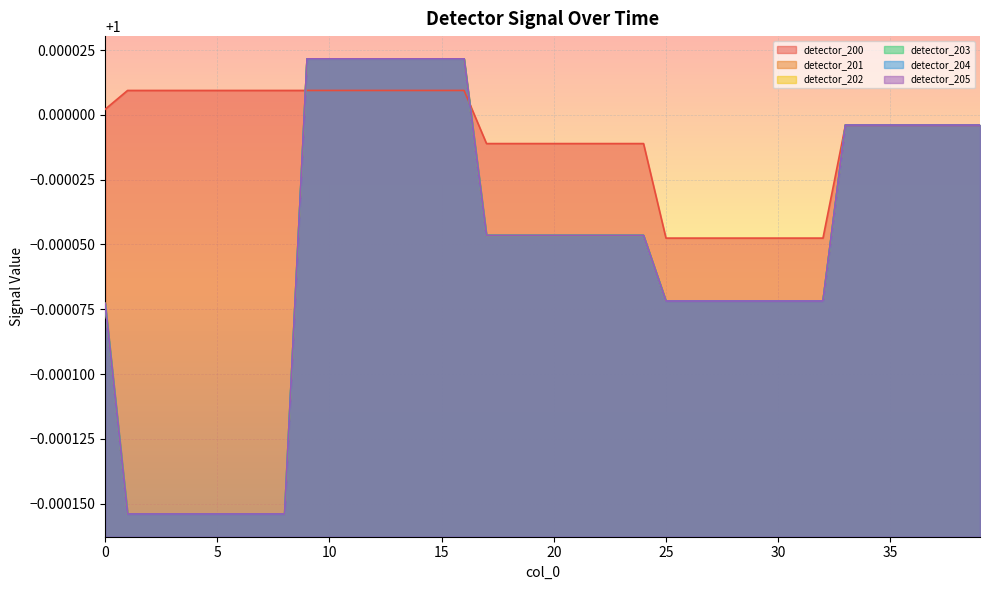

Reading left to right, what are all the values shown in this chart?

detector_200: 0=1.0	1=1.0	2=1.0	3=1.0	4=1.0	5=1.0	6=1.0	7=1.0	8=1.0	9=1.0	10=1.0	11=1.0	12=1.0	13=1.0	14=1.0	15=1.0	16=1.0	17=1.0	18=1.0	19=1.0	20=1.0	21=1.0	22=1.0	23=1.0	24=1.0	25=1.0	26=1.0	27=1.0	28=1.0	29=1.0	30=1.0	31=1.0	32=1.0	33=1.0	34=1.0	35=1.0	36=1.0	37=1.0	38=1.0	39=1.0
detector_201: 0=1.0	1=1.0	2=1.0	3=1.0	4=1.0	5=1.0	6=1.0	7=1.0	8=1.0	9=1.0	10=1.0	11=1.0	12=1.0	13=1.0	14=1.0	15=1.0	16=1.0	17=1.0	18=1.0	19=1.0	20=1.0	21=1.0	22=1.0	23=1.0	24=1.0	25=1.0	26=1.0	27=1.0	28=1.0	29=1.0	30=1.0	31=1.0	32=1.0	33=1.0	34=1.0	35=1.0	36=1.0	37=1.0	38=1.0	39=1.0
detector_202: 0=1.0	1=1.0	2=1.0	3=1.0	4=1.0	5=1.0	6=1.0	7=1.0	8=1.0	9=1.0	10=1.0	11=1.0	12=1.0	13=1.0	14=1.0	15=1.0	16=1.0	17=1.0	18=1.0	19=1.0	20=1.0	21=1.0	22=1.0	23=1.0	24=1.0	25=1.0	26=1.0	27=1.0	28=1.0	29=1.0	30=1.0	31=1.0	32=1.0	33=1.0	34=1.0	35=1.0	36=1.0	37=1.0	38=1.0	39=1.0
detector_203: 0=1.0	1=1.0	2=1.0	3=1.0	4=1.0	5=1.0	6=1.0	7=1.0	8=1.0	9=1.0	10=1.0	11=1.0	12=1.0	13=1.0	14=1.0	15=1.0	16=1.0	17=1.0	18=1.0	19=1.0	20=1.0	21=1.0	22=1.0	23=1.0	24=1.0	25=1.0	26=1.0	27=1.0	28=1.0	29=1.0	30=1.0	31=1.0	32=1.0	33=1.0	34=1.0	35=1.0	36=1.0	37=1.0	38=1.0	39=1.0
detector_204: 0=1.0	1=1.0	2=1.0	3=1.0	4=1.0	5=1.0	6=1.0	7=1.0	8=1.0	9=1.0	10=1.0	11=1.0	12=1.0	13=1.0	14=1.0	15=1.0	16=1.0	17=1.0	18=1.0	19=1.0	20=1.0	21=1.0	22=1.0	23=1.0	24=1.0	25=1.0	26=1.0	27=1.0	28=1.0	29=1.0	30=1.0	31=1.0	32=1.0	33=1.0	34=1.0	35=1.0	36=1.0	37=1.0	38=1.0	39=1.0
detector_205: 0=1.0	1=1.0	2=1.0	3=1.0	4=1.0	5=1.0	6=1.0	7=1.0	8=1.0	9=1.0	10=1.0	11=1.0	12=1.0	13=1.0	14=1.0	15=1.0	16=1.0	17=1.0	18=1.0	19=1.0	20=1.0	21=1.0	22=1.0	23=1.0	24=1.0	25=1.0	26=1.0	27=1.0	28=1.0	29=1.0	30=1.0	31=1.0	32=1.0	33=1.0	34=1.0	35=1.0	36=1.0	37=1.0	38=1.0	39=1.0